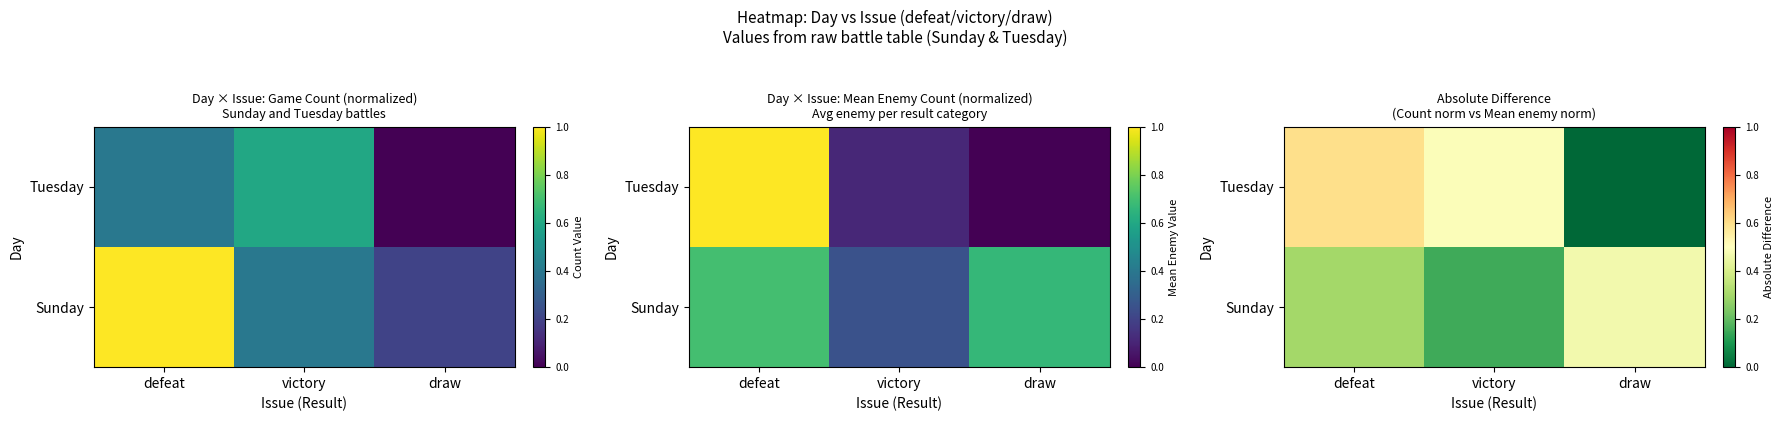

List the series in order of their overall mean, highest first.

Tuesday, Sunday